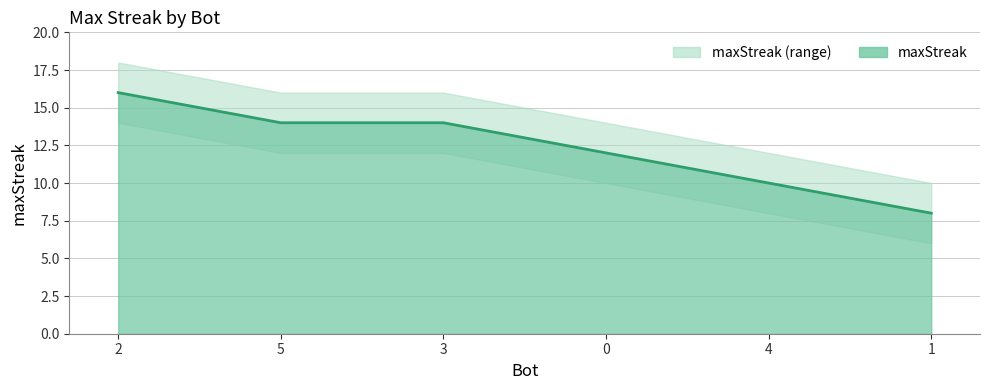

Reading left to right, list all the values displayed in this chart.

16	14	14	12	10	8